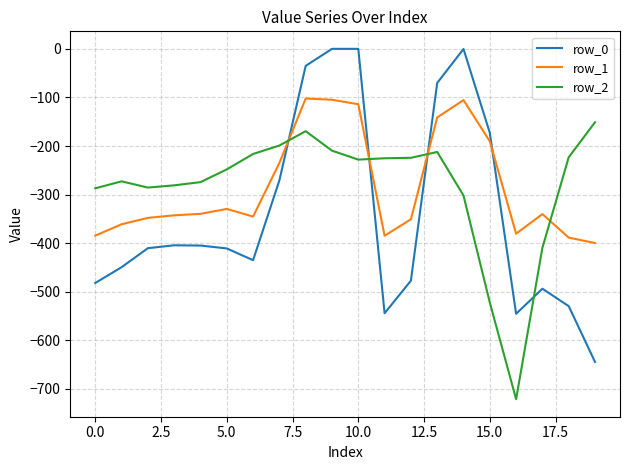

Rank the series by their maximum value, from highest to lowest.

row_0, row_1, row_2